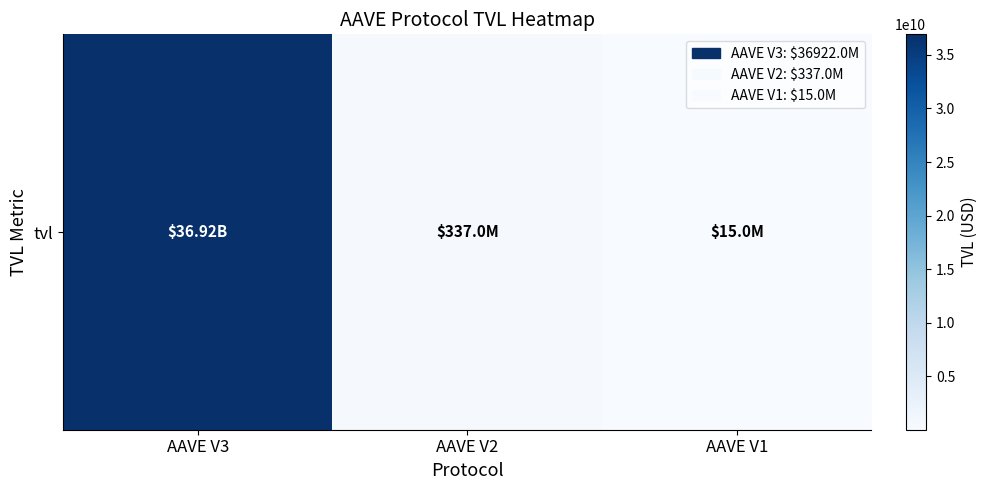

At which category does the chart reach its minimum across all series?

AAVE V1